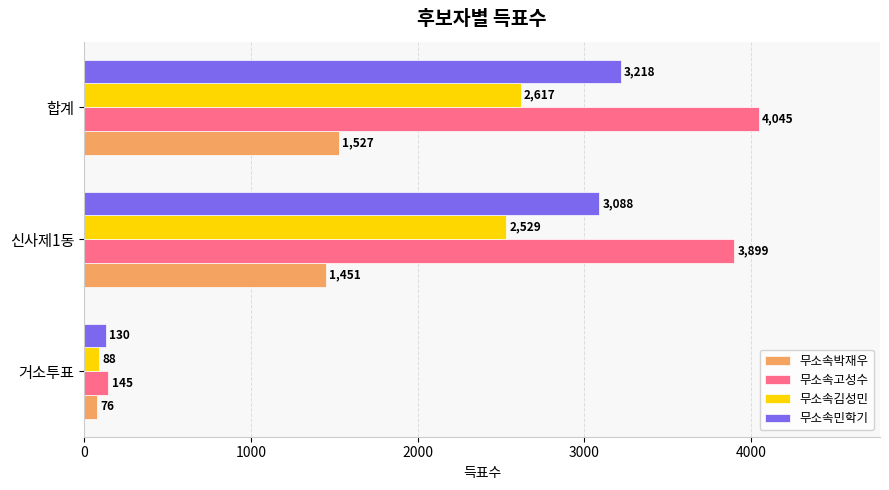

Where is 무소속민학기 nearest to the value 1674?

신사제1동